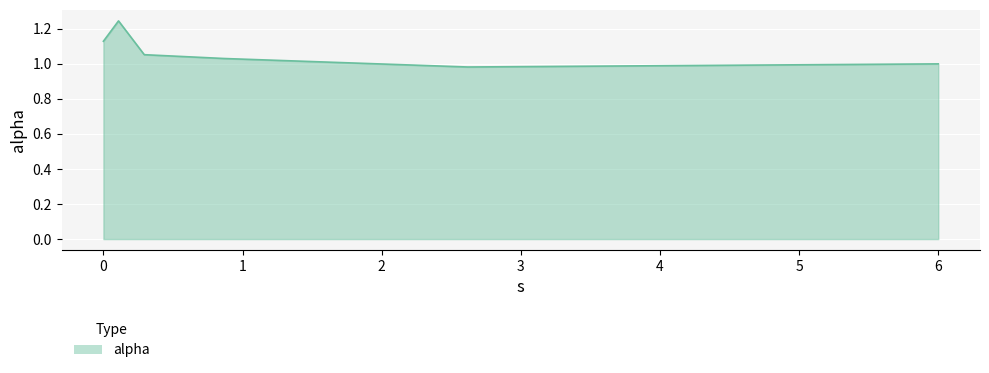

Count the number of data series in this chart.

1